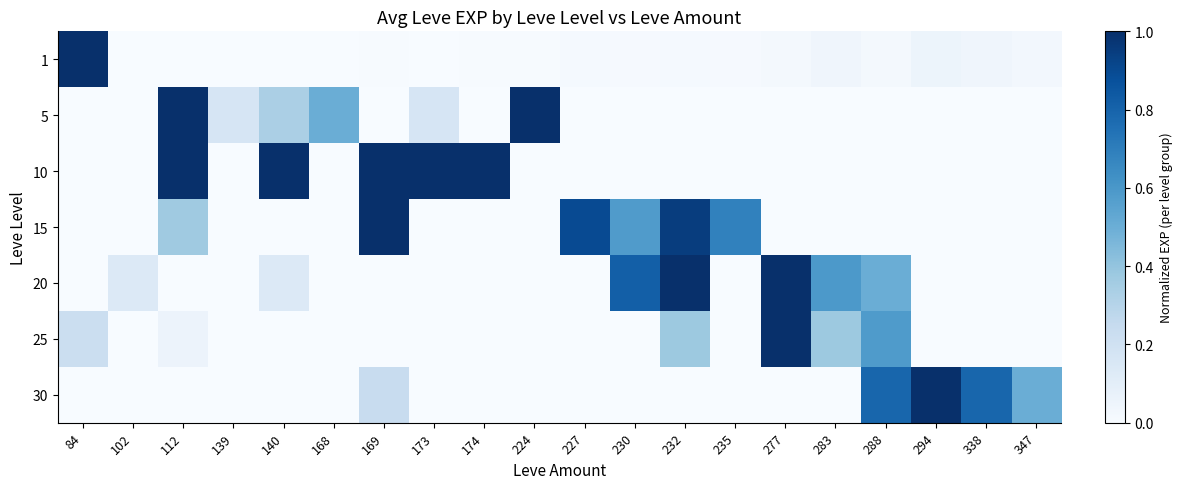

Between 347 and 169, which is larger?

347